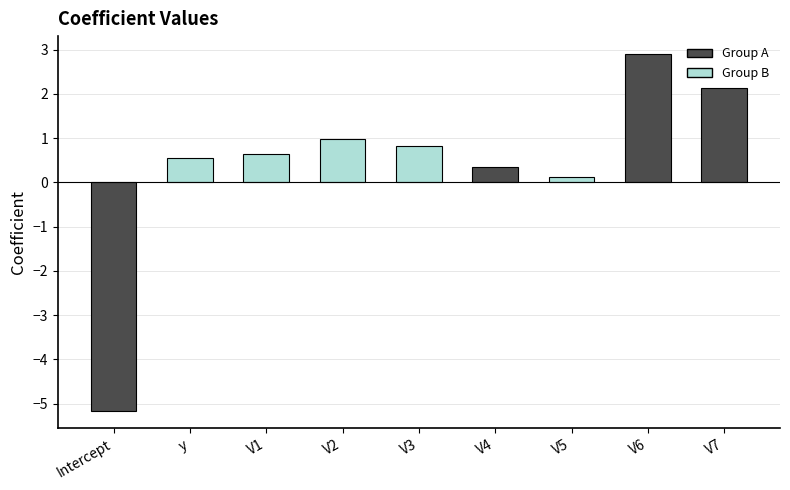

Rank the categories by value from lowest to highest.

Intercept, V5, V4, y, V1, V3, V2, V7, V6